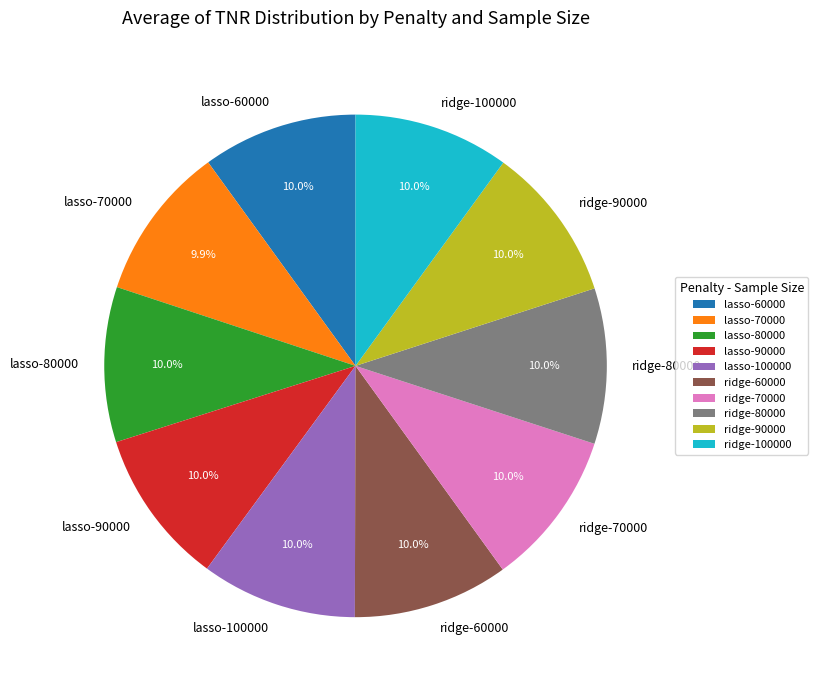

Is the sum of lasso-70000 and ridge-90000 greater than half?

No